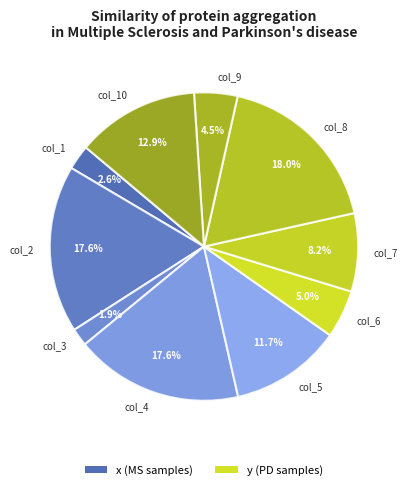

Which slice is the smallest?

col_3